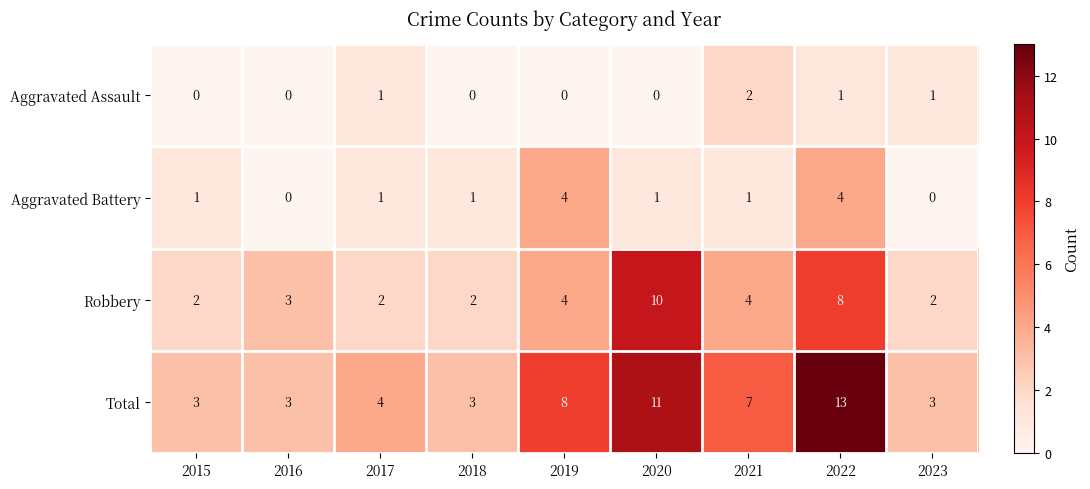

Rank the series at 2015 from highest to lowest value.

Total, Robbery, Aggravated Battery, Aggravated Assault